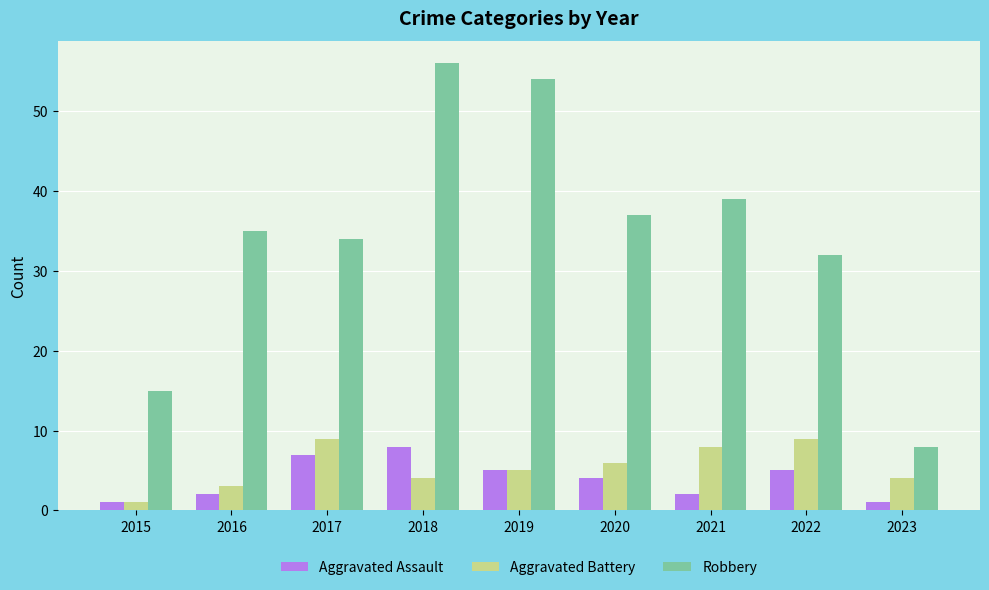

How many Aggravated Assault values are between 2 and 5?

5